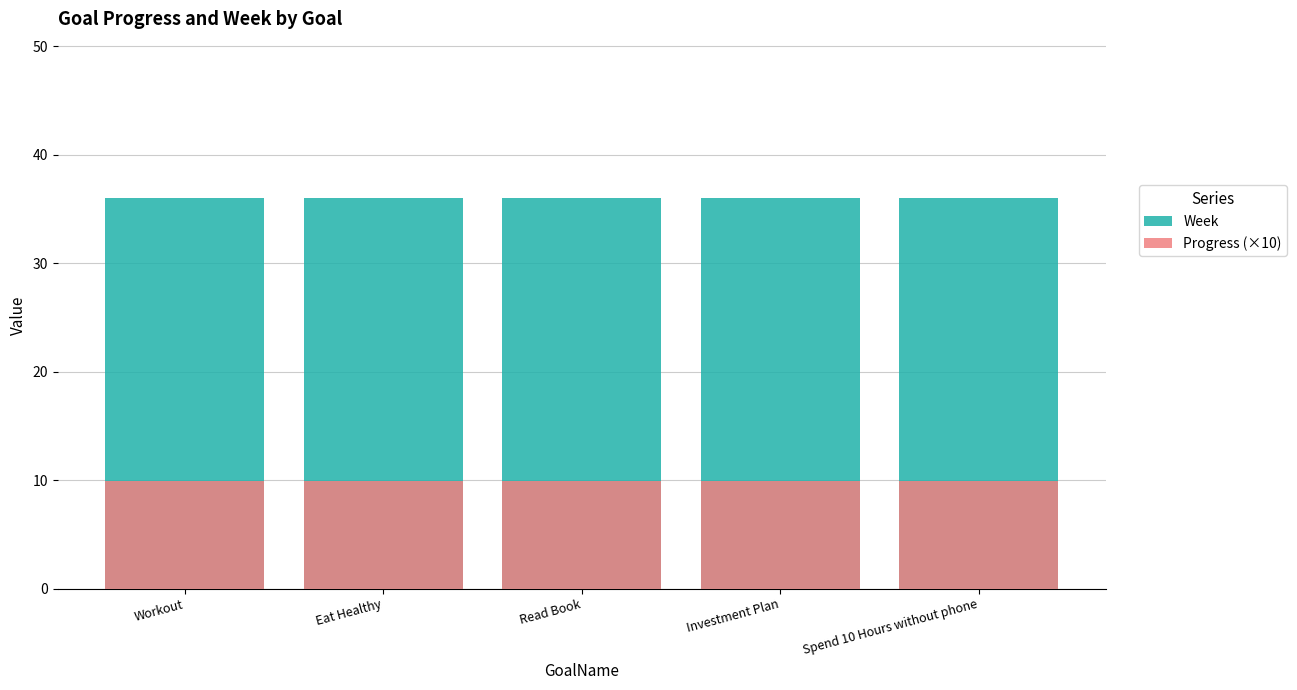

Which category has the lowest value across all series?

Workout